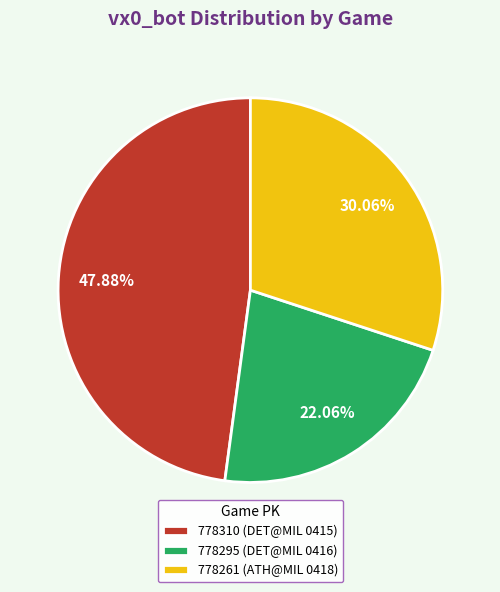

Which has a higher value, 778261 or 778310?

778310